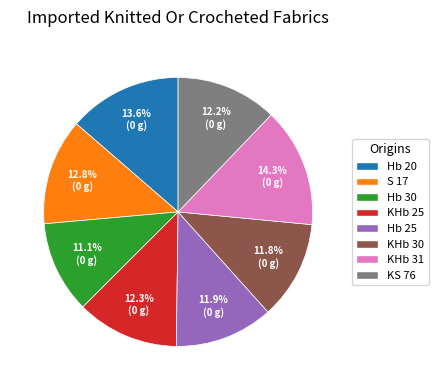

Is S 17 the majority of the pie?

No